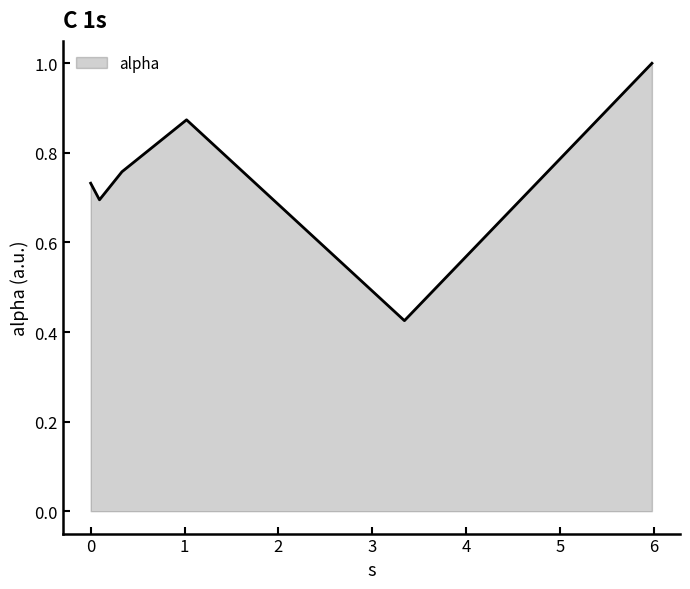

True or false: there are more than 1 points higher than both neighbors.

False